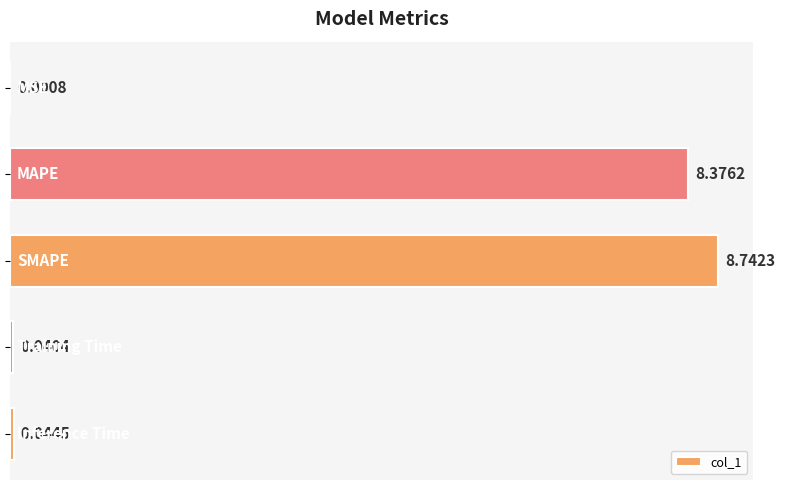

What is the sum of all values?

17.2